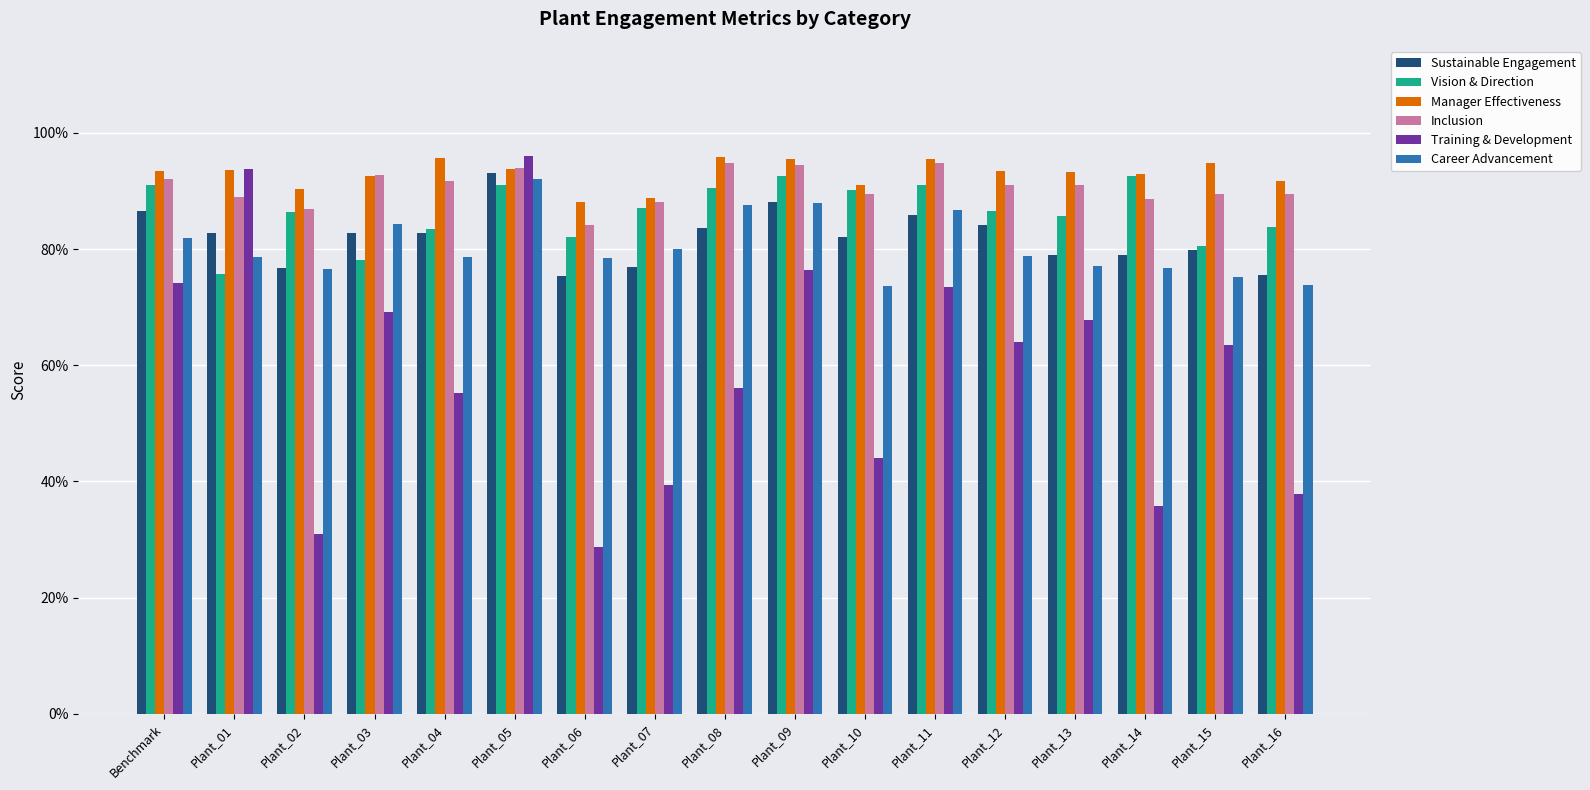

Reading left to right, extract all data points from this chart.

Sustainable Engagement: 0.9	0.8	0.8	0.8	0.8	0.9	0.8	0.8	0.8	0.9	0.8	0.9	0.8	0.8	0.8	0.8	0.8
Vision & Direction: 0.9	0.8	0.9	0.8	0.8	0.9	0.8	0.9	0.9	0.9	0.9	0.9	0.9	0.9	0.9	0.8	0.8
Manager Effectiveness: 0.9	0.9	0.9	0.9	1.0	0.9	0.9	0.9	1.0	1.0	0.9	1.0	0.9	0.9	0.9	0.9	0.9
Inclusion: 0.9	0.9	0.9	0.9	0.9	0.9	0.8	0.9	0.9	0.9	0.9	0.9	0.9	0.9	0.9	0.9	0.9
Training & Development: 0.7	0.9	0.3	0.7	0.6	1.0	0.3	0.4	0.6	0.8	0.4	0.7	0.6	0.7	0.4	0.6	0.4
Career Advancement: 0.8	0.8	0.8	0.8	0.8	0.9	0.8	0.8	0.9	0.9	0.7	0.9	0.8	0.8	0.8	0.8	0.7